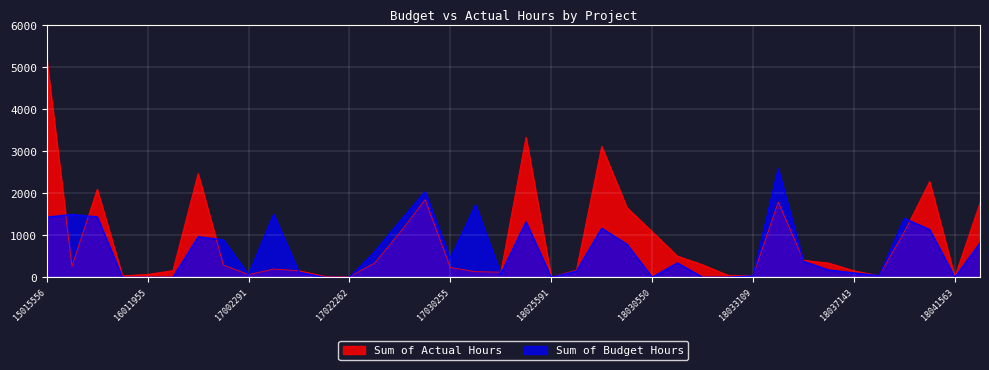

What is the value of the Sum of Actual Hours point at the 20th from the left?

3331.2